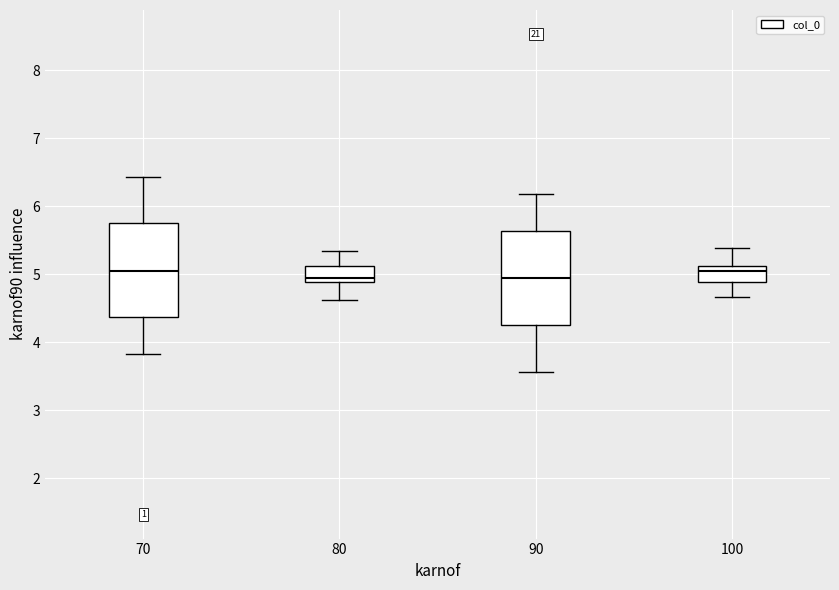

Reading left to right, transcribe this box plot: for each box, give where its median line is, the range the box spans, and where its two whiskers end, as read against the y-axis. The values are not printed on the chart, so give them approximately, as read against the axis.

70: median 5.1, box 4.4 to 5.7, whiskers 3.8 to 6.4
80: median 5.0, box 4.9 to 5.1, whiskers 4.6 to 5.3
90: median 4.9, box 4.3 to 5.6, whiskers 3.6 to 6.2
100: median 5.0, box 4.9 to 5.1, whiskers 4.7 to 5.4